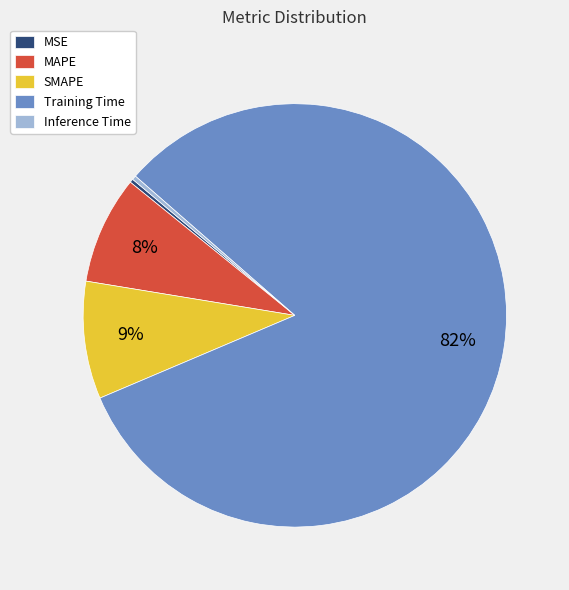

Between MAPE and Inference Time, which is larger?

MAPE